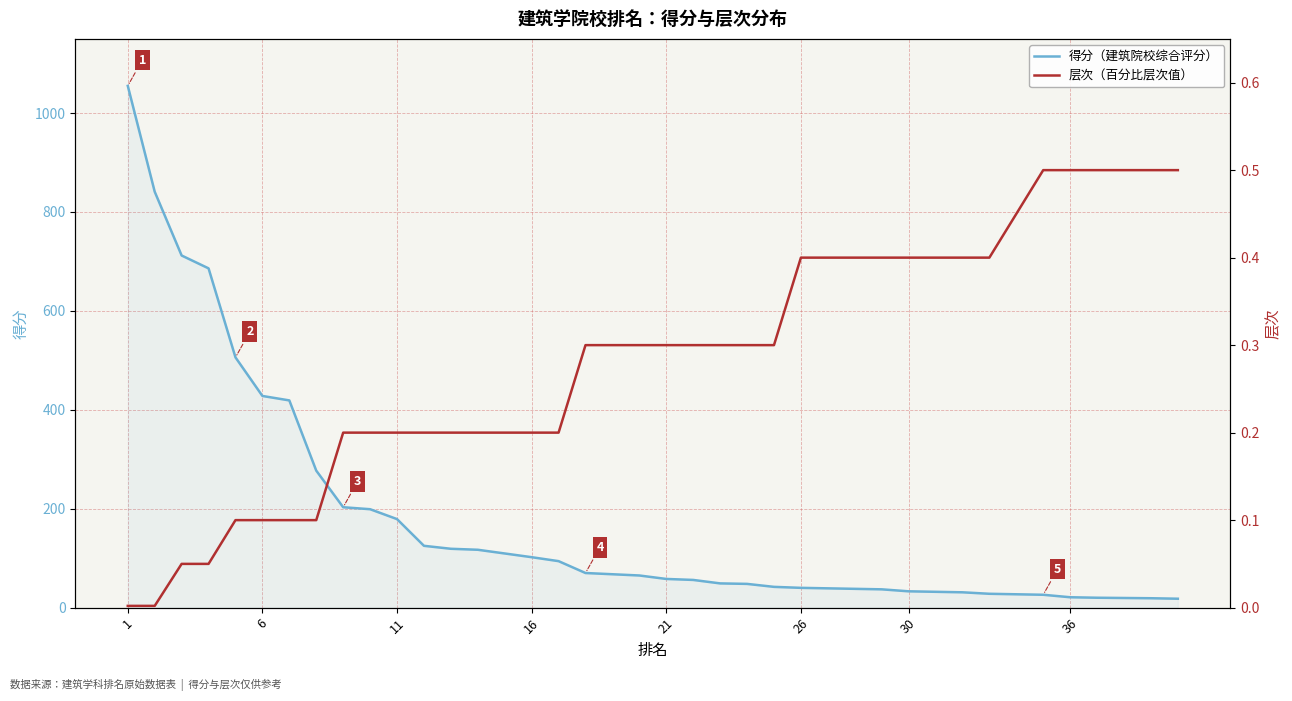

What are all the series names shown in the legend?

得分（建筑院校综合评分）, 层次（百分比层次值）